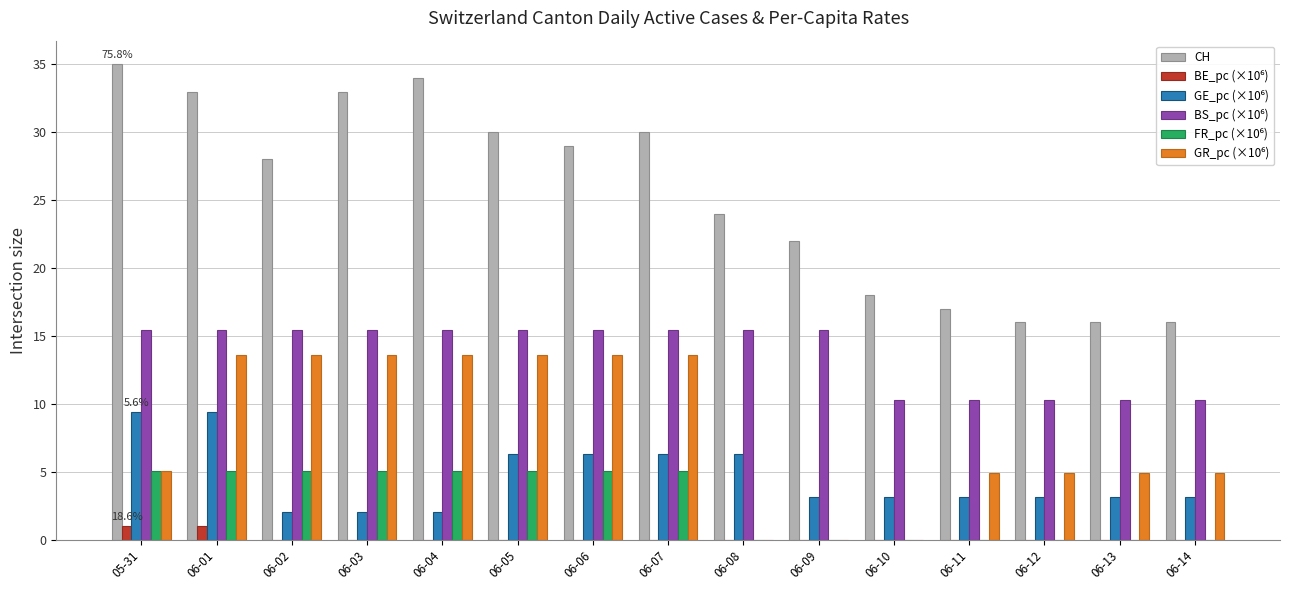

Between 06-01 and 06-06, which series saw the biggest shift?

CH